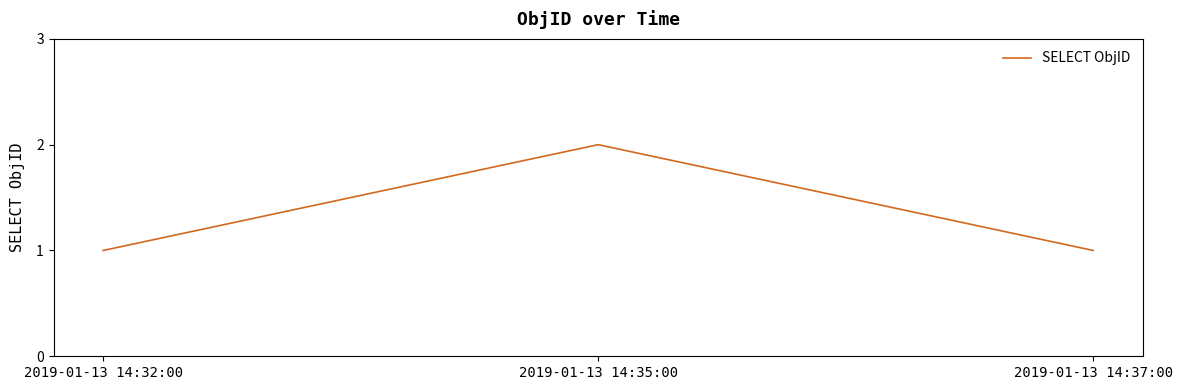

True or false: the data shows 2 at 2019-01-13 14:35:00.

True